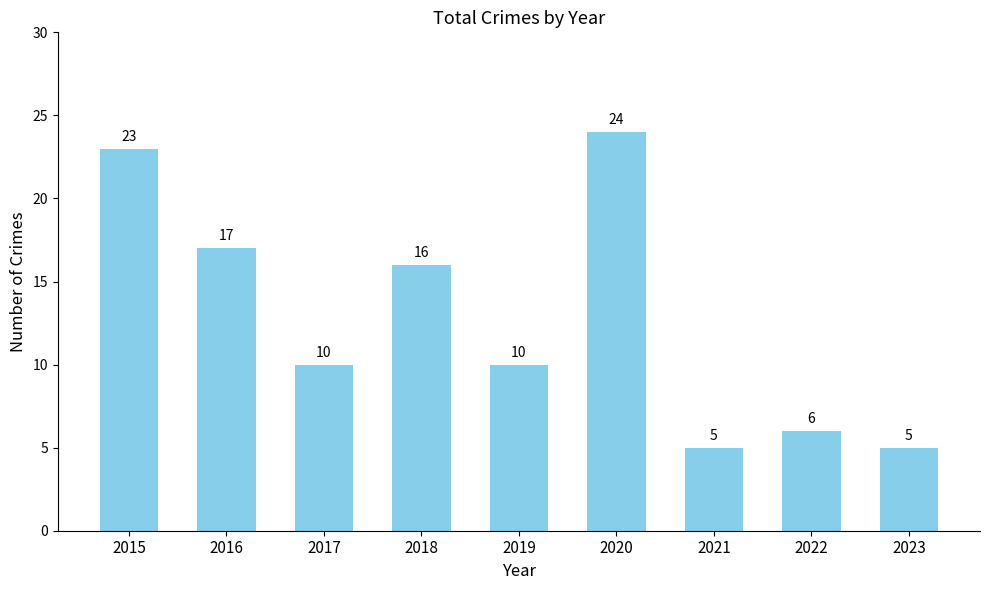

At which label does the data first exceed 10?

2015